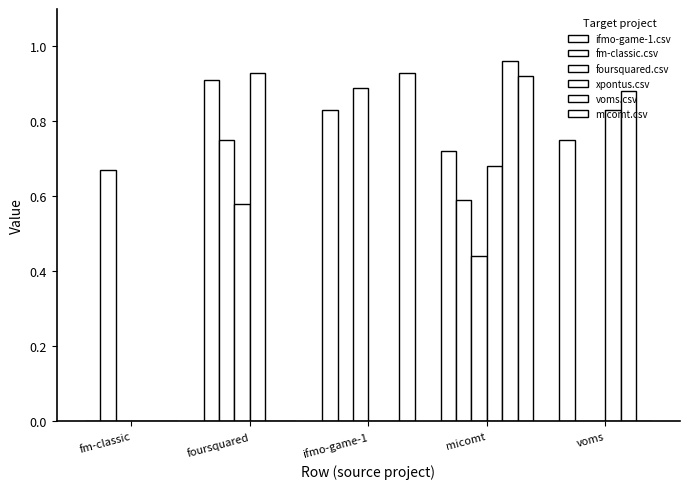

At which label does ifmo-game-1.csv reach its minimum?

fm-classic